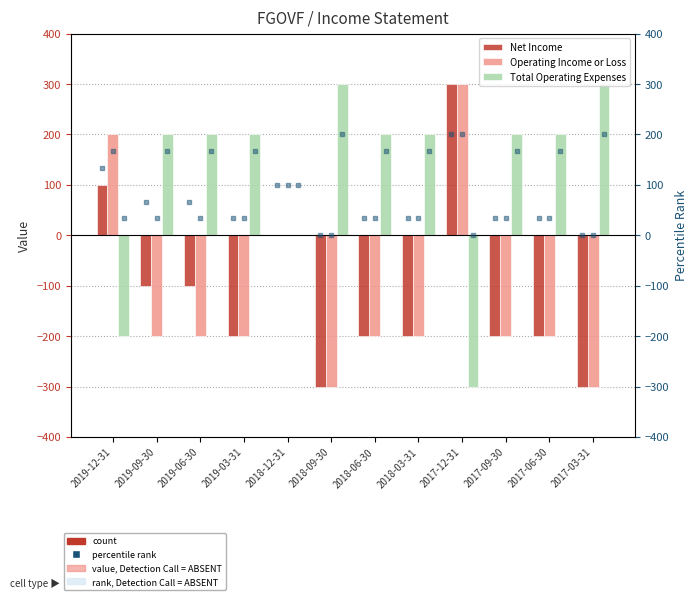

Which series reaches the maximum Y coordinate?

Net Income